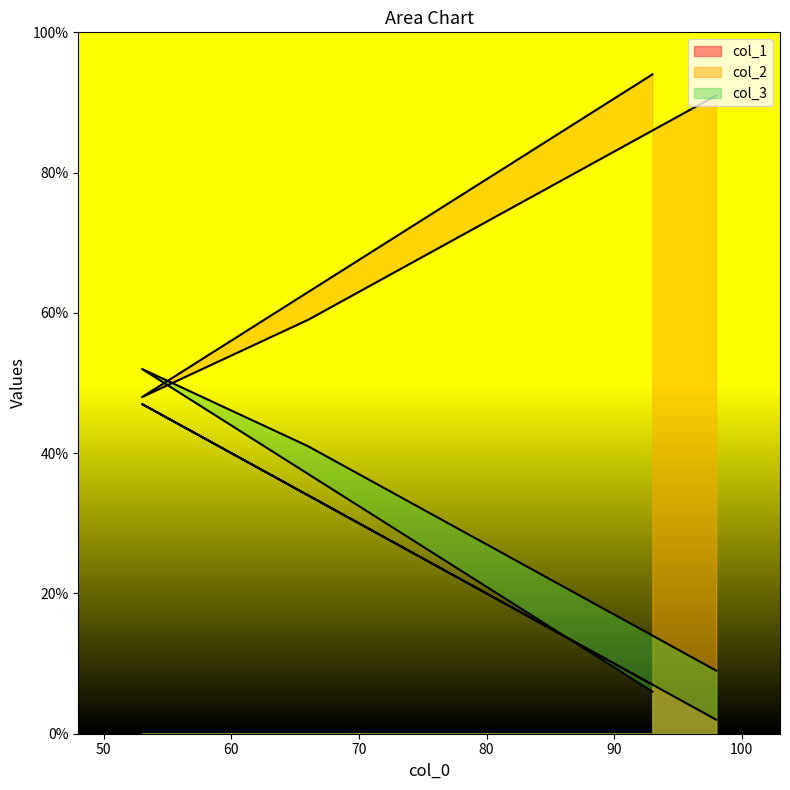

The col_2 series shows 141 at 98. True or false?

False